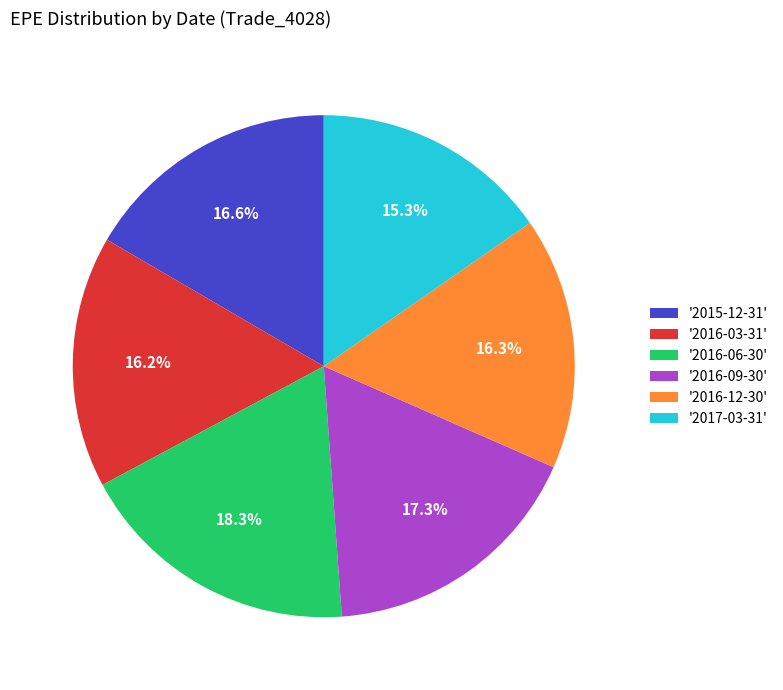

How many segments does this pie chart have?

6